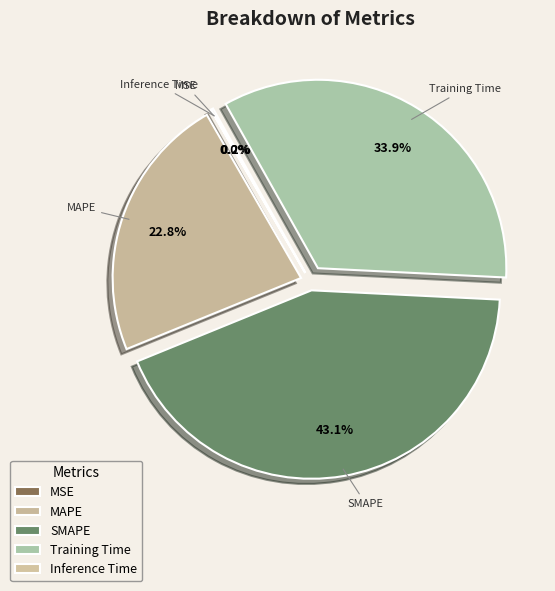

How many slices are in this pie chart?

5